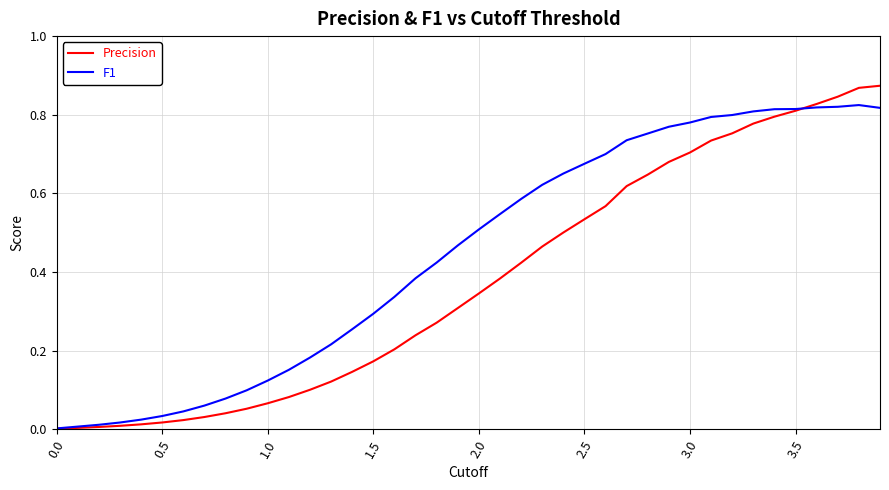

Which series has the largest total across all categories?

F1